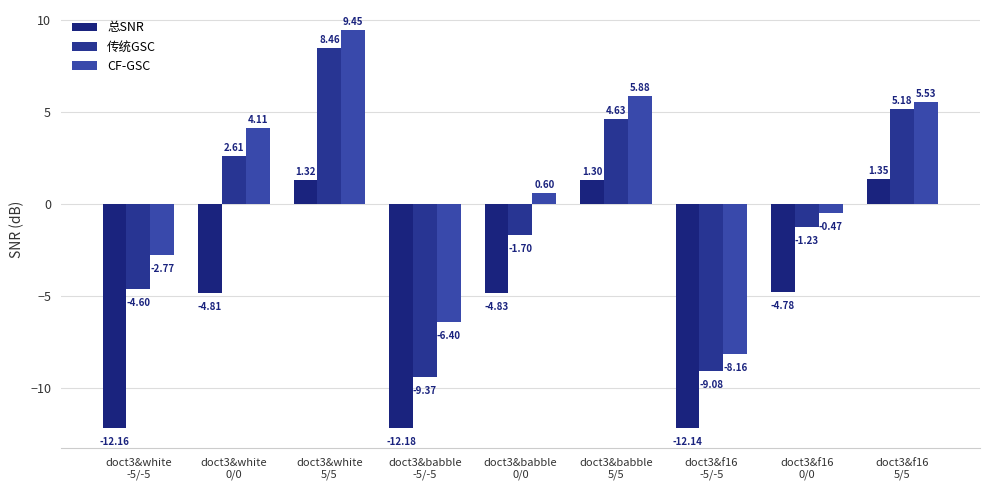

At which label does 传统GSC first exceed -1?

doct3&white
0/0